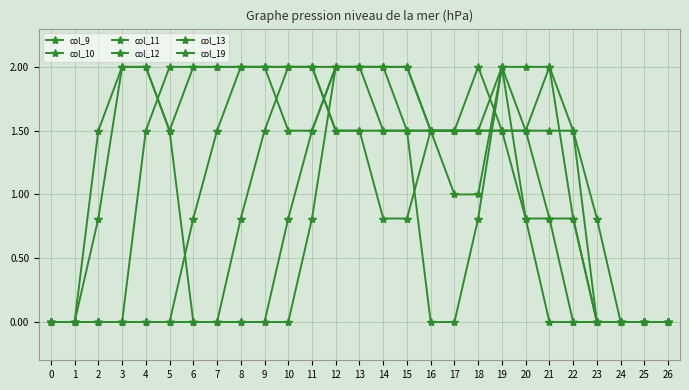

How many lines are shown in the chart?

6